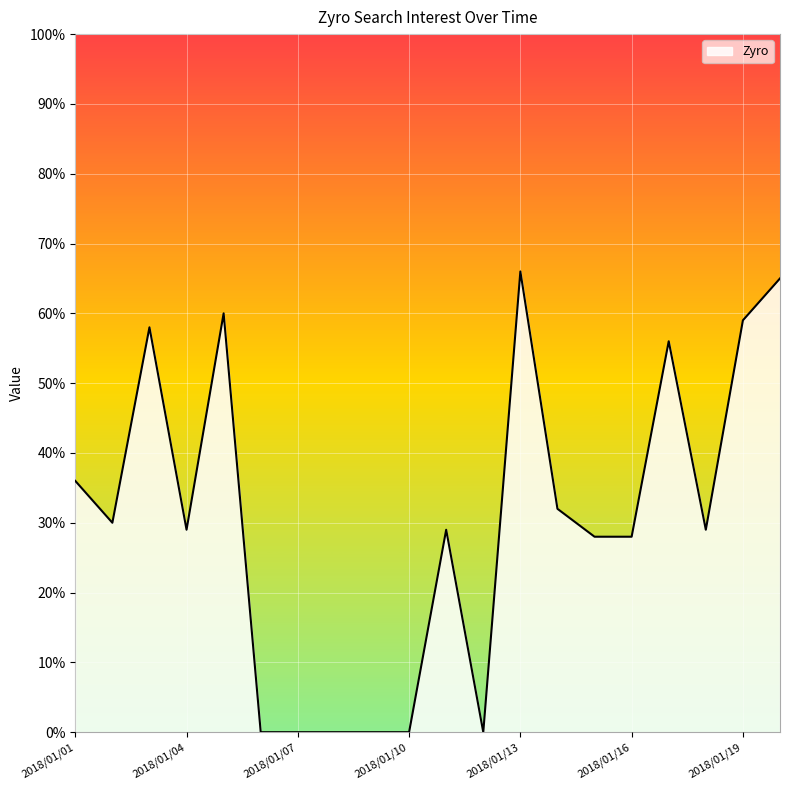

What is the difference between the maximum and minimum values?

66